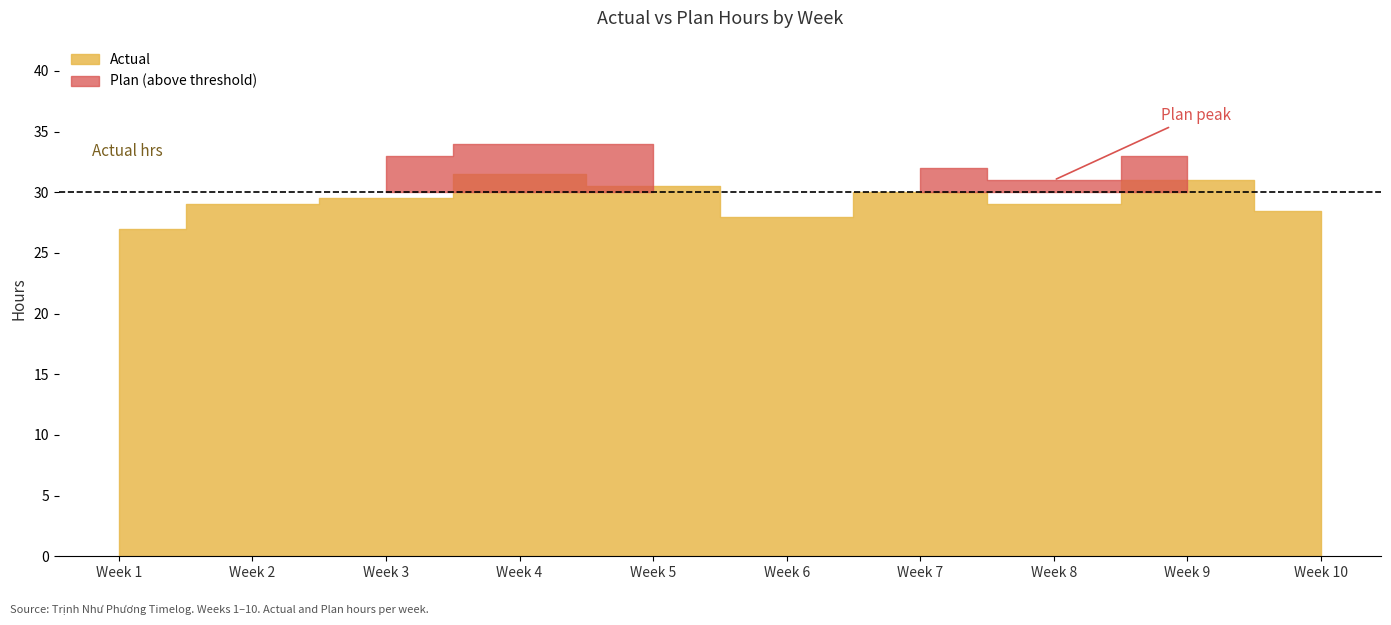

The Plan series shows 30.0 at Week 10. True or false?

True